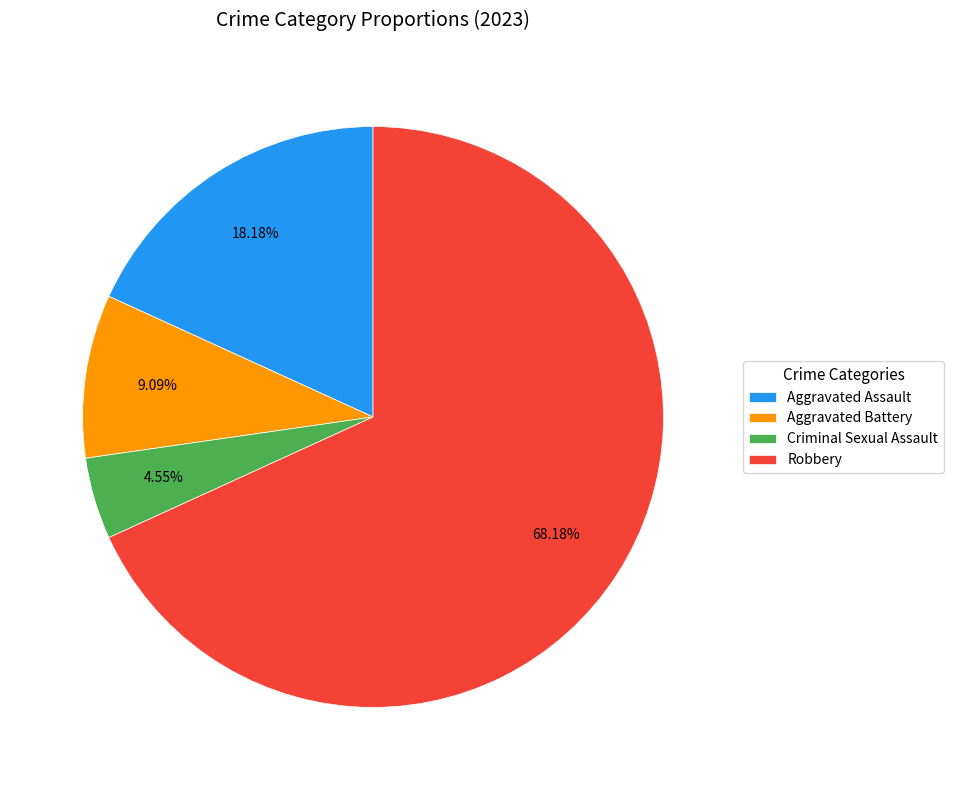

What percentage do Robbery and Aggravated Battery together represent?

77.3%